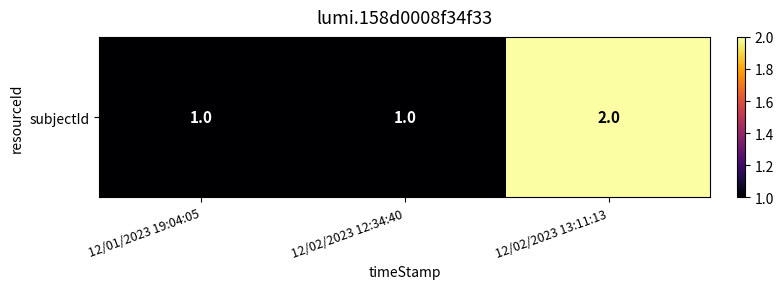

Is it true that the value at 12/01/2023 19:04:05 is 1?

True